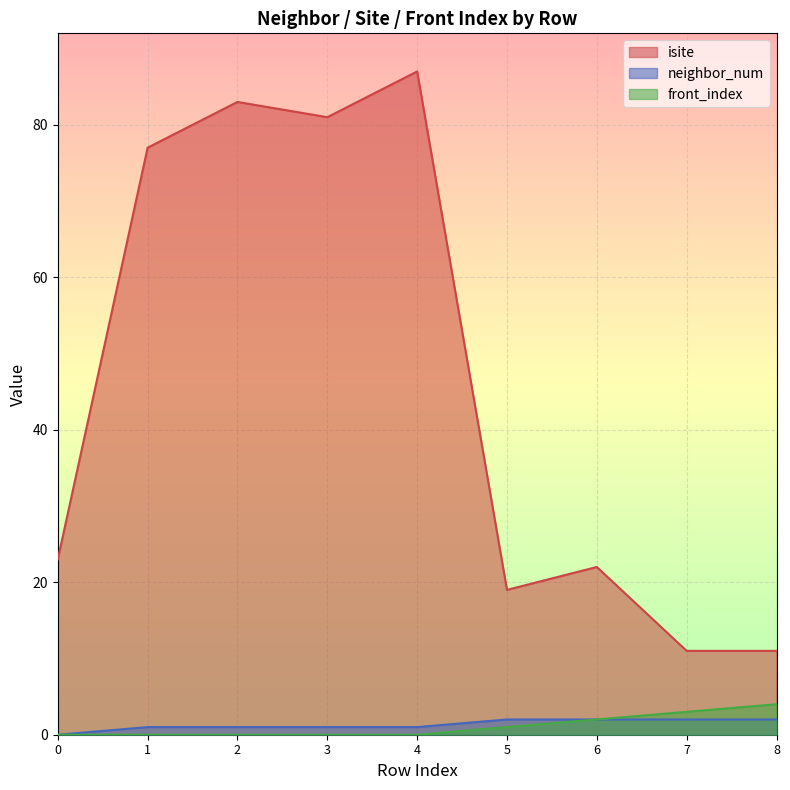

What is the difference between the isite values at 4 and 0?

64